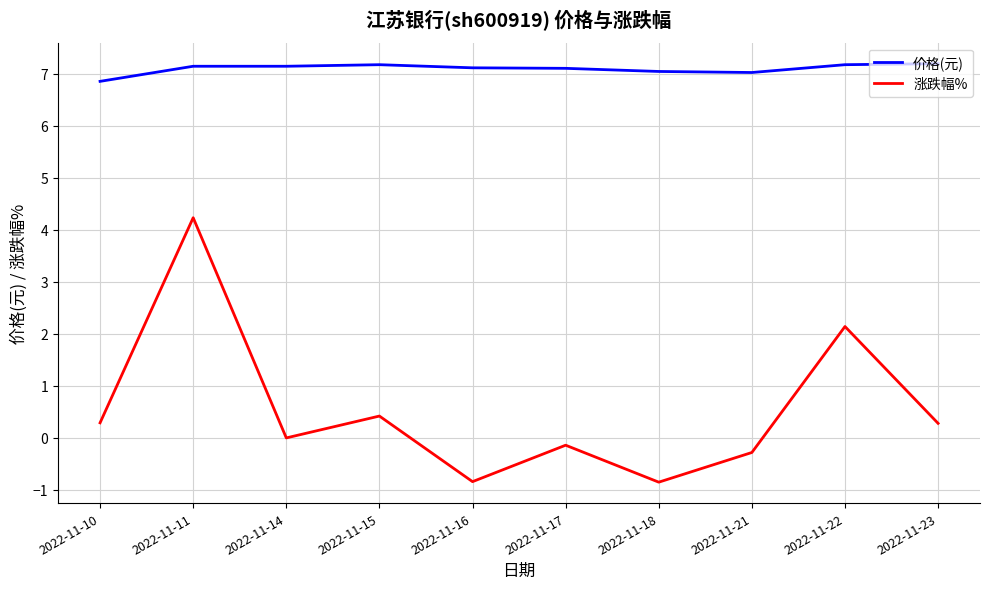

Where is 涨跌幅% nearest to the value 1?

2022-11-15